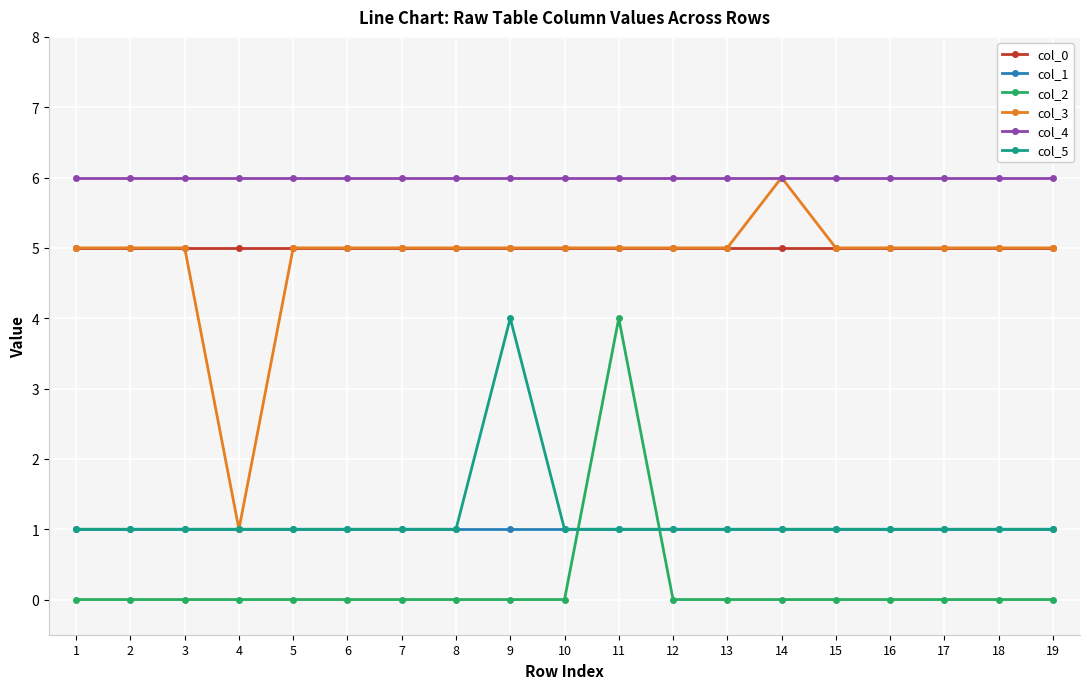

Reading left to right, transcribe all the data shown in this chart.

col_0: 1=5	2=5	3=5	4=5	5=5	6=5	7=5	8=5	9=5	10=5	11=5	12=5	13=5	14=5	15=5	16=5	17=5	18=5	19=5
col_1: 1=1	2=1	3=1	4=1	5=1	6=1	7=1	8=1	9=1	10=1	11=1	12=1	13=1	14=1	15=1	16=1	17=1	18=1	19=1
col_2: 1=0	2=0	3=0	4=0	5=0	6=0	7=0	8=0	9=0	10=0	11=4	12=0	13=0	14=0	15=0	16=0	17=0	18=0	19=0
col_3: 1=5	2=5	3=5	4=1	5=5	6=5	7=5	8=5	9=5	10=5	11=5	12=5	13=5	14=6	15=5	16=5	17=5	18=5	19=5
col_4: 1=6	2=6	3=6	4=6	5=6	6=6	7=6	8=6	9=6	10=6	11=6	12=6	13=6	14=6	15=6	16=6	17=6	18=6	19=6
col_5: 1=1	2=1	3=1	4=1	5=1	6=1	7=1	8=1	9=4	10=1	11=1	12=1	13=1	14=1	15=1	16=1	17=1	18=1	19=1